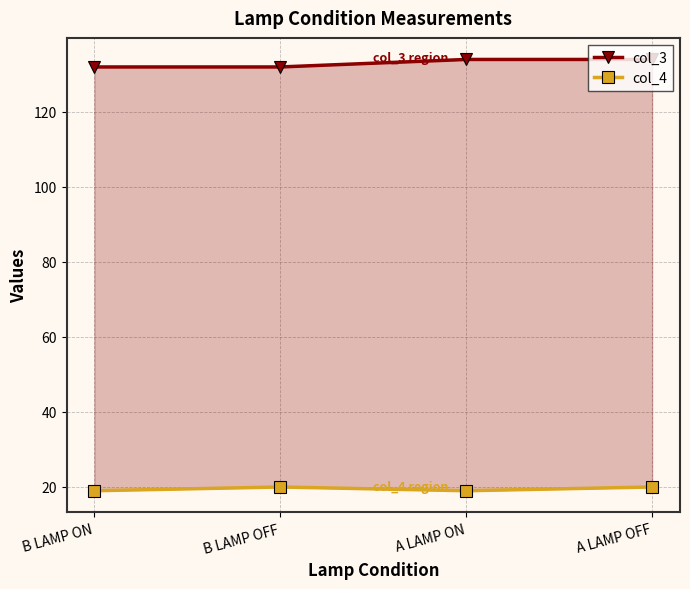

How many col_3 values are between 132 and 134?

4